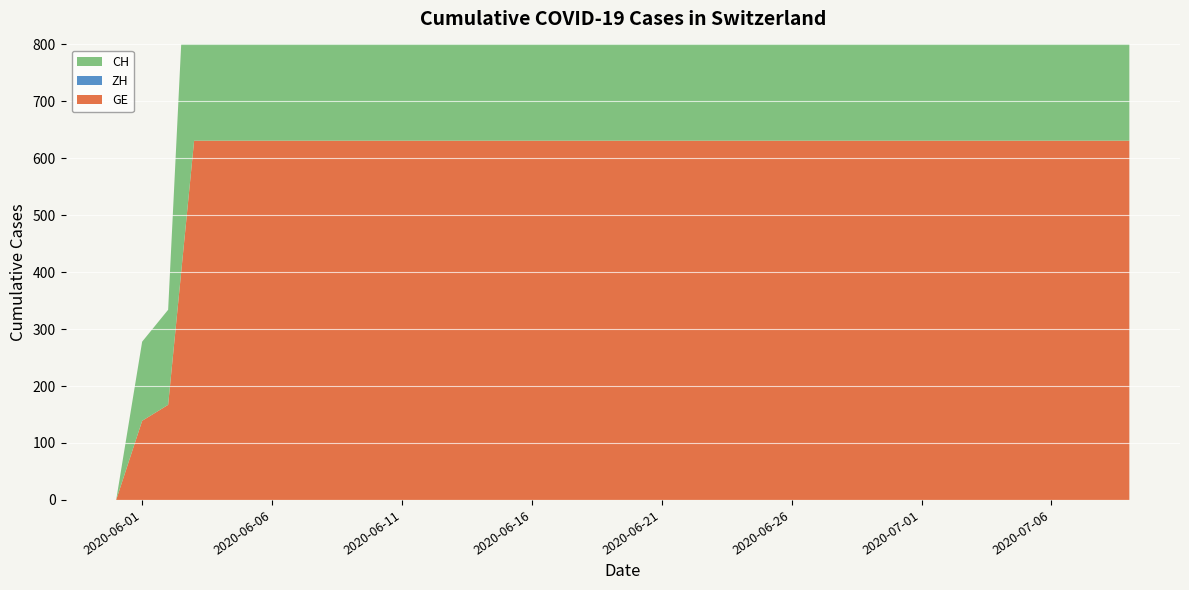

Reading right to left, extract all data points from this chart.

GE: 2020-07-09=631	2020-07-08=631	2020-07-07=631	2020-07-06=631	2020-07-05=631	2020-07-04=631	2020-07-03=631	2020-07-02=631	2020-07-01=631	2020-06-30=631	2020-06-29=631	2020-06-28=631	2020-06-27=631	2020-06-26=631	2020-06-25=631	2020-06-24=631	2020-06-23=631	2020-06-22=631	2020-06-21=631	2020-06-20=631	2020-06-19=631	2020-06-18=631	2020-06-17=631	2020-06-16=631	2020-06-15=631	2020-06-14=631	2020-06-13=631	2020-06-12=631	2020-06-11=631	2020-06-10=631	2020-06-09=631	2020-06-08=631	2020-06-07=631	2020-06-06=631	2020-06-05=631	2020-06-04=631	2020-06-03=631	2020-06-02=167	2020-06-01=139	2020-05-31=0
ZH: 2020-07-09=0	2020-07-08=0	2020-07-07=0	2020-07-06=0	2020-07-05=0	2020-07-04=0	2020-07-03=0	2020-07-02=0	2020-07-01=0	2020-06-30=0	2020-06-29=0	2020-06-28=0	2020-06-27=0	2020-06-26=0	2020-06-25=0	2020-06-24=0	2020-06-23=0	2020-06-22=0	2020-06-21=0	2020-06-20=0	2020-06-19=0	2020-06-18=0	2020-06-17=0	2020-06-16=0	2020-06-15=0	2020-06-14=0	2020-06-13=0	2020-06-12=0	2020-06-11=0	2020-06-10=0	2020-06-09=0	2020-06-08=0	2020-06-07=0	2020-06-06=0	2020-06-05=0	2020-06-04=0	2020-06-03=0	2020-06-02=0	2020-06-01=0	2020-05-31=0
CH: 2020-07-09=631	2020-07-08=631	2020-07-07=631	2020-07-06=631	2020-07-05=631	2020-07-04=631	2020-07-03=631	2020-07-02=631	2020-07-01=631	2020-06-30=631	2020-06-29=631	2020-06-28=631	2020-06-27=631	2020-06-26=631	2020-06-25=631	2020-06-24=631	2020-06-23=631	2020-06-22=631	2020-06-21=631	2020-06-20=631	2020-06-19=631	2020-06-18=631	2020-06-17=631	2020-06-16=631	2020-06-15=631	2020-06-14=631	2020-06-13=631	2020-06-12=631	2020-06-11=631	2020-06-10=631	2020-06-09=631	2020-06-08=631	2020-06-07=631	2020-06-06=631	2020-06-05=631	2020-06-04=631	2020-06-03=631	2020-06-02=167	2020-06-01=139	2020-05-31=0